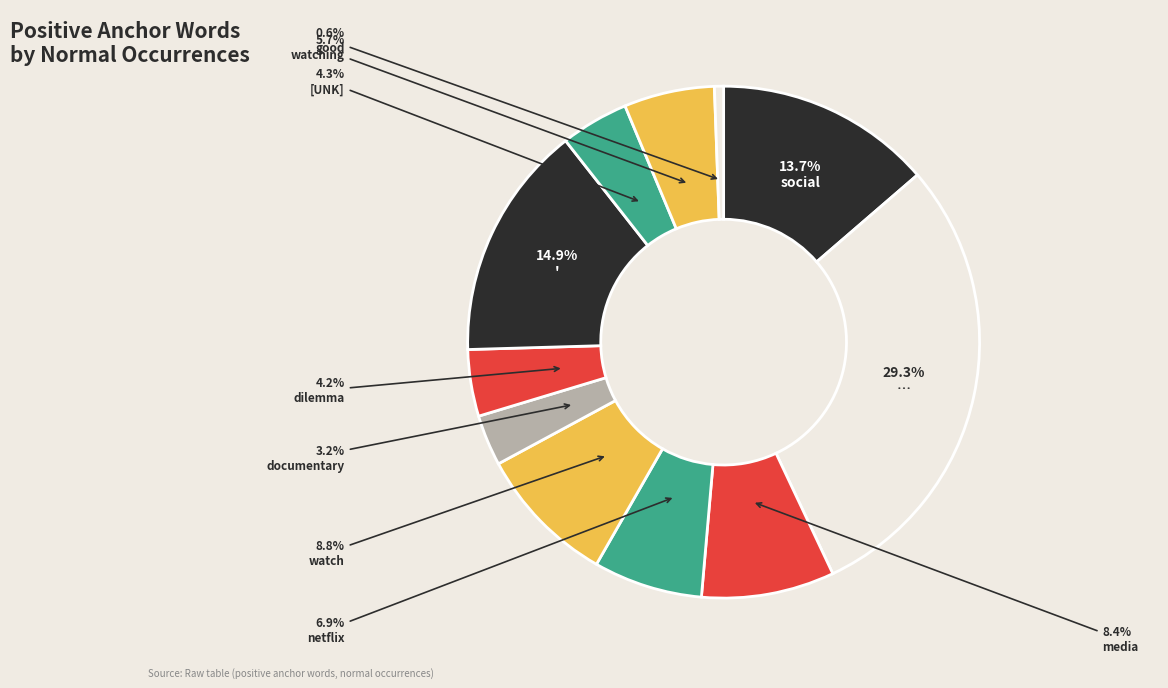

How many segments does this pie chart have?

11